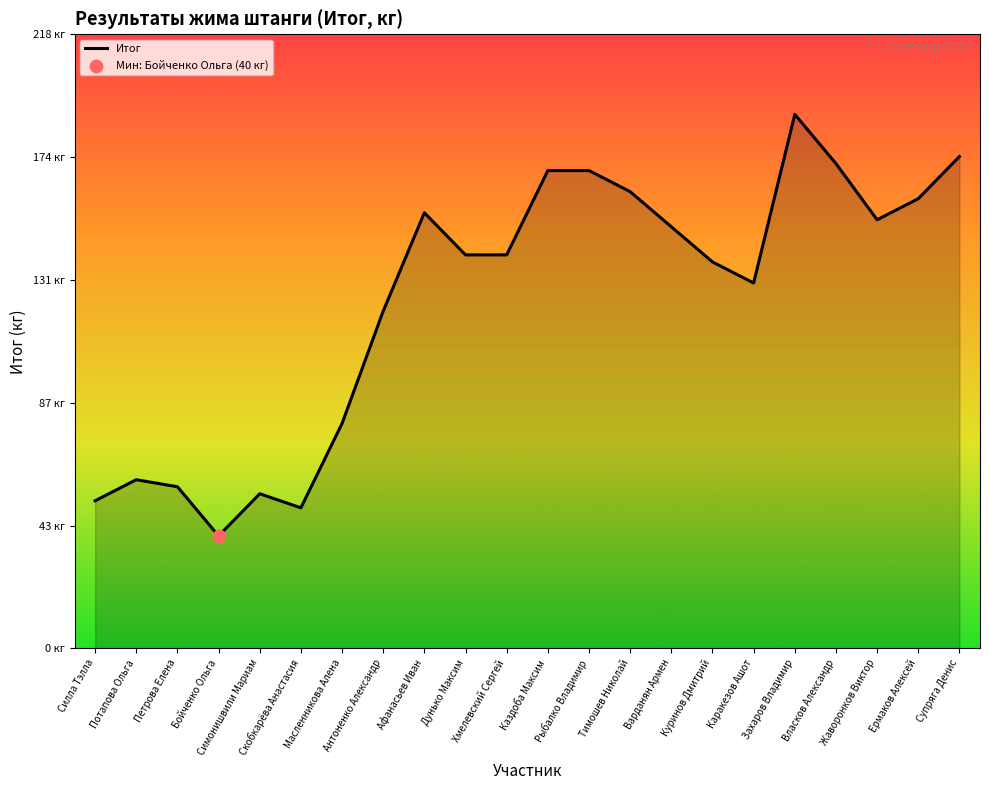

What is the change in value from Симонишвили Мариам to Рыбалко Владимир?

+115.0